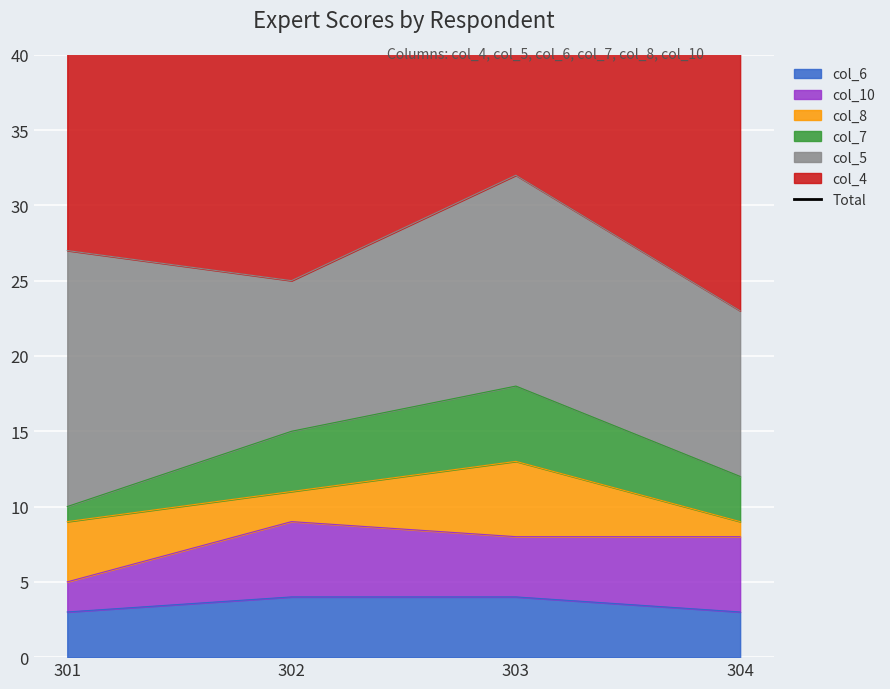

Where is the data nearest to the value 58?

301